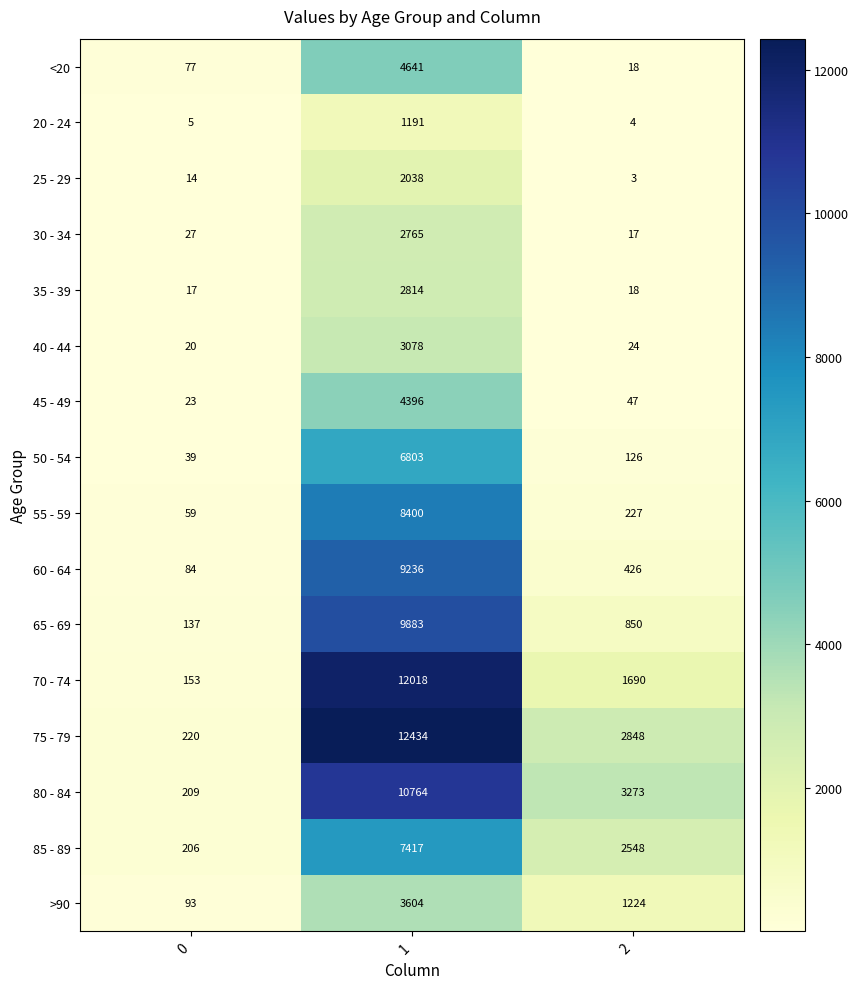

Is it true that 45 - 49 equals 4396 at 1?

True